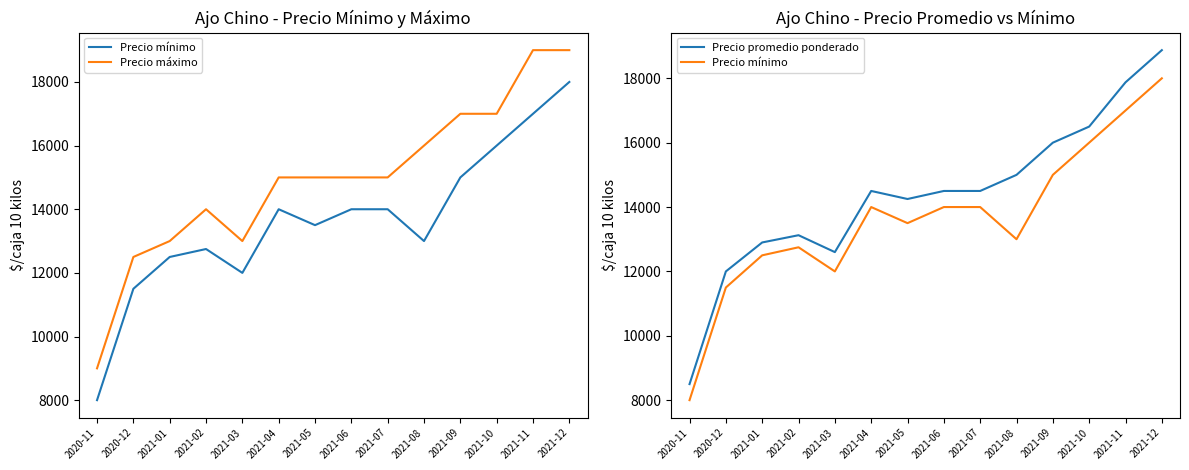

Reading right to left, transcribe all the data shown in this chart.

Precio mínimo: 18000	17000	16000	15000	13000	14000	14000	13500	14000	12000	12750	12500	11500	8000
Precio máximo: 19000	19000	17000	17000	16000	15000	15000	15000	15000	13000	14000	13000	12500	9000
Precio promedio ponderado: 18875	17875	16500	16000	15000	14500	14500	14250	14500	12600	13125	12900	12000	8499